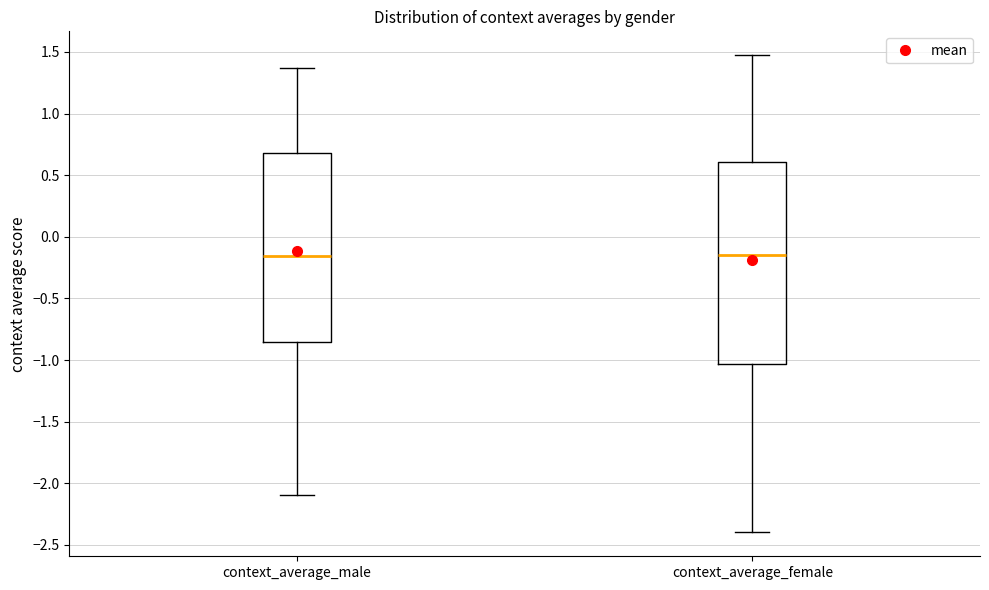

Which box is the tallest, from its lower edge to its upper edge?

context_average_female